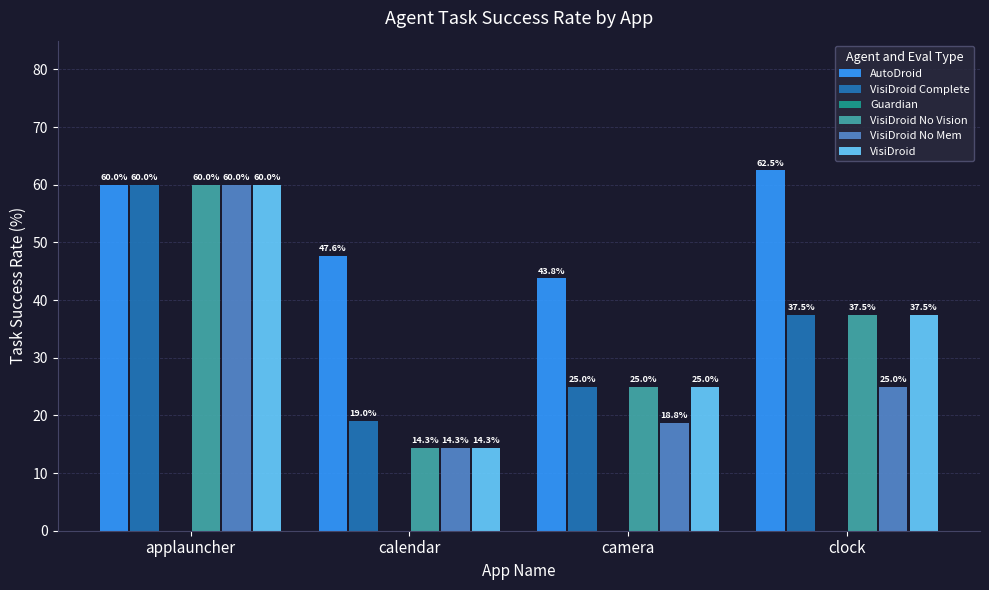

Rank the categories by VisiDroid No Vision value from lowest to highest.

calendar, camera, clock, applauncher